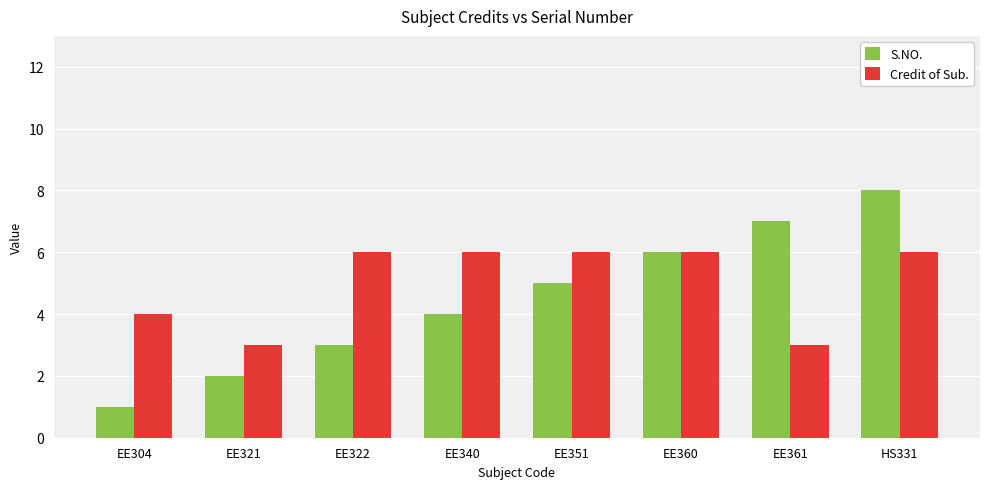

Count the number of data series in this chart.

2